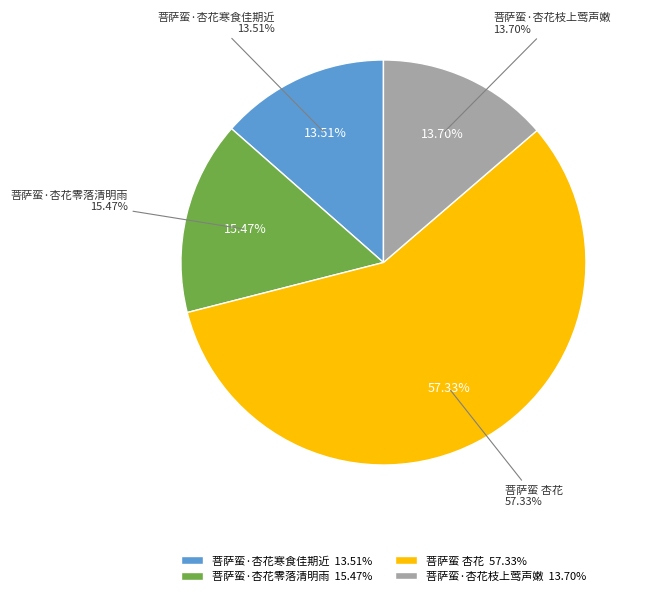

How much of the chart is everything except 菩萨蛮·杏花寒食佳期近?

86.5%